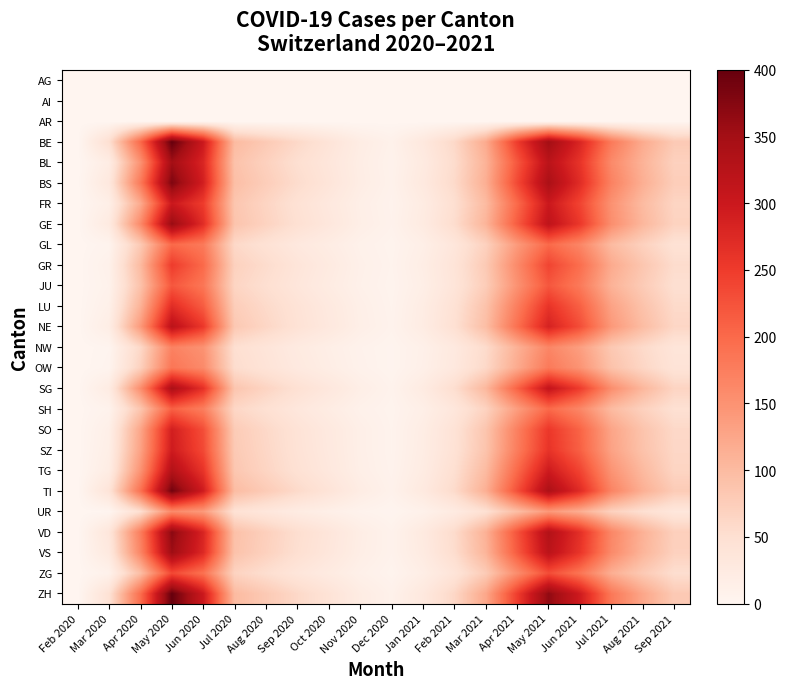

Reading left to right, list all the values displayed in this chart.

AG: Feb 2020=0	Mar 2020=0	Apr 2020=0	May 2020=0	Jun 2020=0	Jul 2020=0	Aug 2020=0	Sep 2020=0	Oct 2020=0	Nov 2020=0	Dec 2020=0	Jan 2021=0	Feb 2021=0	Mar 2021=0	Apr 2021=0	May 2021=0	Jun 2021=0	Jul 2021=0	Aug 2021=0	Sep 2021=0
AI: Feb 2020=0	Mar 2020=0	Apr 2020=0	May 2020=0	Jun 2020=0	Jul 2020=0	Aug 2020=0	Sep 2020=0	Oct 2020=0	Nov 2020=0	Dec 2020=0	Jan 2021=0	Feb 2021=0	Mar 2021=0	Apr 2021=0	May 2021=0	Jun 2021=0	Jul 2021=0	Aug 2021=0	Sep 2021=0
AR: Feb 2020=0	Mar 2020=0	Apr 2020=0	May 2020=0	Jun 2020=0	Jul 2020=0	Aug 2020=0	Sep 2020=0	Oct 2020=0	Nov 2020=0	Dec 2020=0	Jan 2021=0	Feb 2021=0	Mar 2021=0	Apr 2021=0	May 2021=0	Jun 2021=0	Jul 2021=0	Aug 2021=0	Sep 2021=0
BE: Feb 2020=0	Mar 2020=50	Apr 2020=200	May 2020=400	Jun 2020=300	Jul 2020=100	Aug 2020=80	Sep 2020=60	Oct 2020=40	Nov 2020=20	Dec 2020=10	Jan 2021=30	Feb 2021=60	Mar 2021=120	Apr 2021=250	May 2021=350	Jun 2021=280	Jul 2021=180	Aug 2021=120	Sep 2021=80
BL: Feb 2020=0	Mar 2020=20	Apr 2020=150	May 2020=350	Jun 2020=280	Jul 2020=90	Aug 2020=70	Sep 2020=50	Oct 2020=35	Nov 2020=18	Dec 2020=8	Jan 2021=25	Feb 2021=55	Mar 2021=110	Apr 2021=220	May 2021=320	Jun 2021=260	Jul 2021=160	Aug 2021=110	Sep 2021=70
BS: Feb 2020=0	Mar 2020=30	Apr 2020=180	May 2020=380	Jun 2020=290	Jul 2020=95	Aug 2020=75	Sep 2020=55	Oct 2020=38	Nov 2020=19	Dec 2020=9	Jan 2021=28	Feb 2021=58	Mar 2021=115	Apr 2021=235	May 2021=340	Jun 2021=270	Jul 2021=170	Aug 2021=115	Sep 2021=75
FR: Feb 2020=0	Mar 2020=15	Apr 2020=120	May 2020=300	Jun 2020=250	Jul 2020=85	Aug 2020=65	Sep 2020=45	Oct 2020=30	Nov 2020=15	Dec 2020=7	Jan 2021=22	Feb 2021=50	Mar 2021=100	Apr 2021=200	May 2021=300	Jun 2021=240	Jul 2021=150	Aug 2021=100	Sep 2021=65
GE: Feb 2020=0	Mar 2020=25	Apr 2020=160	May 2020=360	Jun 2020=270	Jul 2020=88	Aug 2020=68	Sep 2020=48	Oct 2020=33	Nov 2020=16	Dec 2020=8	Jan 2021=24	Feb 2021=54	Mar 2021=108	Apr 2021=215	May 2021=315	Jun 2021=255	Jul 2021=155	Aug 2021=105	Sep 2021=68
GL: Feb 2020=0	Mar 2020=5	Apr 2020=80	May 2020=200	Jun 2020=180	Jul 2020=60	Aug 2020=45	Sep 2020=30	Oct 2020=20	Nov 2020=10	Dec 2020=5	Jan 2021=15	Feb 2021=35	Mar 2021=70	Apr 2021=140	May 2021=200	Jun 2021=165	Jul 2021=100	Aug 2021=70	Sep 2021=45
GR: Feb 2020=0	Mar 2020=10	Apr 2020=100	May 2020=250	Jun 2020=200	Jul 2020=70	Aug 2020=55	Sep 2020=38	Oct 2020=25	Nov 2020=12	Dec 2020=6	Jan 2021=18	Feb 2021=40	Mar 2021=80	Apr 2021=160	May 2021=240	Jun 2021=195	Jul 2021=120	Aug 2021=85	Sep 2021=55
JU: Feb 2020=0	Mar 2020=8	Apr 2020=90	May 2020=220	Jun 2020=185	Jul 2020=65	Aug 2020=50	Sep 2020=35	Oct 2020=22	Nov 2020=11	Dec 2020=5	Jan 2021=16	Feb 2021=38	Mar 2021=76	Apr 2021=150	May 2021=220	Jun 2021=180	Jul 2021=110	Aug 2021=78	Sep 2021=50
LU: Feb 2020=0	Mar 2020=12	Apr 2020=110	May 2020=270	Jun 2020=215	Jul 2020=75	Aug 2020=58	Sep 2020=42	Oct 2020=28	Nov 2020=14	Dec 2020=6	Jan 2021=20	Feb 2021=45	Mar 2021=90	Apr 2021=175	May 2021=260	Jun 2021=210	Jul 2021=130	Aug 2021=90	Sep 2021=58
NE: Feb 2020=0	Mar 2020=18	Apr 2020=140	May 2020=320	Jun 2020=255	Jul 2020=82	Aug 2020=63	Sep 2020=44	Oct 2020=30	Nov 2020=15	Dec 2020=7	Jan 2021=21	Feb 2021=48	Mar 2021=96	Apr 2021=192	May 2021=285	Jun 2021=230	Jul 2021=142	Aug 2021=98	Sep 2021=63
NW: Feb 2020=0	Mar 2020=3	Apr 2020=60	May 2020=170	Jun 2020=150	Jul 2020=50	Aug 2020=38	Sep 2020=25	Oct 2020=16	Nov 2020=8	Dec 2020=4	Jan 2021=12	Feb 2021=28	Mar 2021=56	Apr 2021=112	May 2021=165	Jun 2021=135	Jul 2021=82	Aug 2021=58	Sep 2021=38
OW: Feb 2020=0	Mar 2020=4	Apr 2020=70	May 2020=185	Jun 2020=160	Jul 2020=54	Aug 2020=41	Sep 2020=28	Oct 2020=18	Nov 2020=9	Dec 2020=4	Jan 2021=13	Feb 2021=30	Mar 2021=60	Apr 2021=120	May 2021=180	Jun 2021=148	Jul 2021=90	Aug 2021=63	Sep 2021=41
SG: Feb 2020=0	Mar 2020=22	Apr 2020=155	May 2020=340	Jun 2020=265	Jul 2020=86	Aug 2020=66	Sep 2020=47	Oct 2020=32	Nov 2020=16	Dec 2020=7	Jan 2021=23	Feb 2021=52	Mar 2021=104	Apr 2021=208	May 2021=310	Jun 2021=250	Jul 2021=155	Aug 2021=105	Sep 2021=66
SH: Feb 2020=0	Mar 2020=7	Apr 2020=85	May 2020=210	Jun 2020=175	Jul 2020=62	Aug 2020=48	Sep 2020=33	Oct 2020=21	Nov 2020=10	Dec 2020=5	Jan 2021=15	Feb 2021=34	Mar 2021=68	Apr 2021=136	May 2021=200	Jun 2021=164	Jul 2021=100	Aug 2021=70	Sep 2021=48
SO: Feb 2020=0	Mar 2020=14	Apr 2020=125	May 2020=290	Jun 2020=230	Jul 2020=78	Aug 2020=60	Sep 2020=42	Oct 2020=28	Nov 2020=14	Dec 2020=6	Jan 2021=19	Feb 2021=43	Mar 2021=86	Apr 2021=172	May 2021=255	Jun 2021=206	Jul 2021=127	Aug 2021=88	Sep 2021=60
SZ: Feb 2020=0	Mar 2020=16	Apr 2020=130	May 2020=295	Jun 2020=235	Jul 2020=80	Aug 2020=62	Sep 2020=43	Oct 2020=29	Nov 2020=14	Dec 2020=6	Jan 2021=20	Feb 2021=44	Mar 2021=88	Apr 2021=176	May 2021=260	Jun 2021=210	Jul 2021=130	Aug 2021=90	Sep 2021=62
TG: Feb 2020=0	Mar 2020=20	Apr 2020=148	May 2020=330	Jun 2020=260	Jul 2020=84	Aug 2020=65	Sep 2020=46	Oct 2020=31	Nov 2020=15	Dec 2020=7	Jan 2021=22	Feb 2021=50	Mar 2021=100	Apr 2021=200	May 2021=296	Jun 2021=240	Jul 2021=148	Aug 2021=102	Sep 2021=65
TI: Feb 2020=0	Mar 2020=40	Apr 2020=190	May 2020=390	Jun 2020=295	Jul 2020=98	Aug 2020=78	Sep 2020=58	Oct 2020=40	Nov 2020=20	Dec 2020=9	Jan 2021=27	Feb 2021=57	Mar 2021=114	Apr 2021=228	May 2021=338	Jun 2021=272	Jul 2021=168	Aug 2021=114	Sep 2021=78
UR: Feb 2020=0	Mar 2020=2	Apr 2020=50	May 2020=160	Jun 2020=140	Jul 2020=45	Aug 2020=34	Sep 2020=22	Oct 2020=14	Nov 2020=7	Dec 2020=3	Jan 2021=10	Feb 2021=24	Mar 2021=48	Apr 2021=96	May 2021=142	Jun 2021=116	Jul 2021=70	Aug 2021=50	Sep 2021=34
VD: Feb 2020=0	Mar 2020=35	Apr 2020=175	May 2020=370	Jun 2020=282	Jul 2020=92	Aug 2020=72	Sep 2020=52	Oct 2020=36	Nov 2020=18	Dec 2020=8	Jan 2021=26	Feb 2021=56	Mar 2021=112	Apr 2021=224	May 2021=330	Jun 2021=266	Jul 2021=164	Aug 2021=112	Sep 2021=72
VS: Feb 2020=0	Mar 2020=28	Apr 2020=165	May 2020=355	Jun 2020=275	Jul 2020=90	Aug 2020=70	Sep 2020=50	Oct 2020=34	Nov 2020=17	Dec 2020=8	Jan 2021=24	Feb 2021=54	Mar 2021=108	Apr 2021=216	May 2021=320	Jun 2021=258	Jul 2021=160	Aug 2021=108	Sep 2021=70
ZG: Feb 2020=0	Mar 2020=9	Apr 2020=95	May 2020=235	Jun 2020=190	Jul 2020=67	Aug 2020=52	Sep 2020=36	Oct 2020=24	Nov 2020=12	Dec 2020=5	Jan 2021=17	Feb 2021=39	Mar 2021=78	Apr 2021=156	May 2021=230	Jun 2021=186	Jul 2021=115	Aug 2021=80	Sep 2021=52
ZH: Feb 2020=0	Mar 2020=45	Apr 2020=195	May 2020=400	Jun 2020=300	Jul 2020=100	Aug 2020=80	Sep 2020=60	Oct 2020=42	Nov 2020=21	Dec 2020=10	Jan 2021=30	Feb 2021=62	Mar 2021=124	Apr 2021=248	May 2021=366	Jun 2021=295	Jul 2021=182	Aug 2021=125	Sep 2021=80